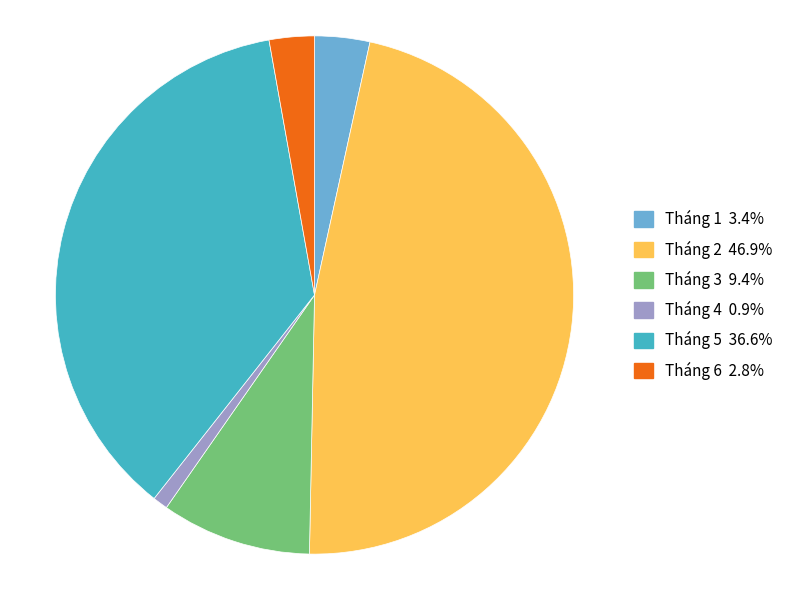

Is there a majority slice in this chart?

No